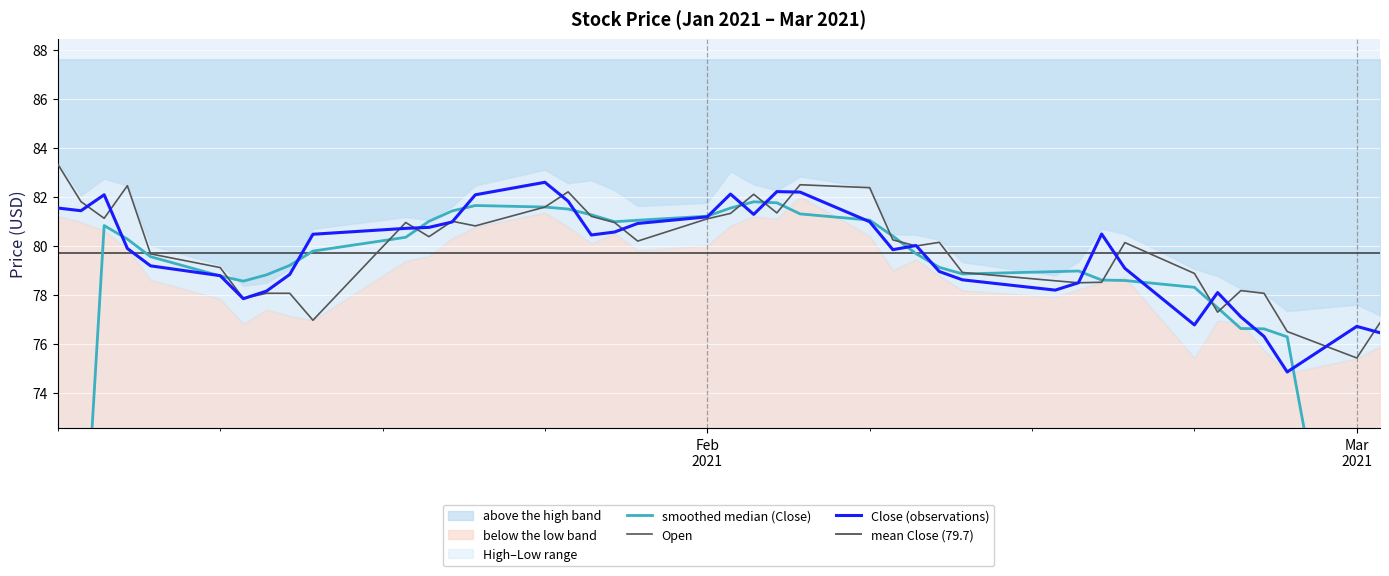

What position from the right is 2021-01-07?

37